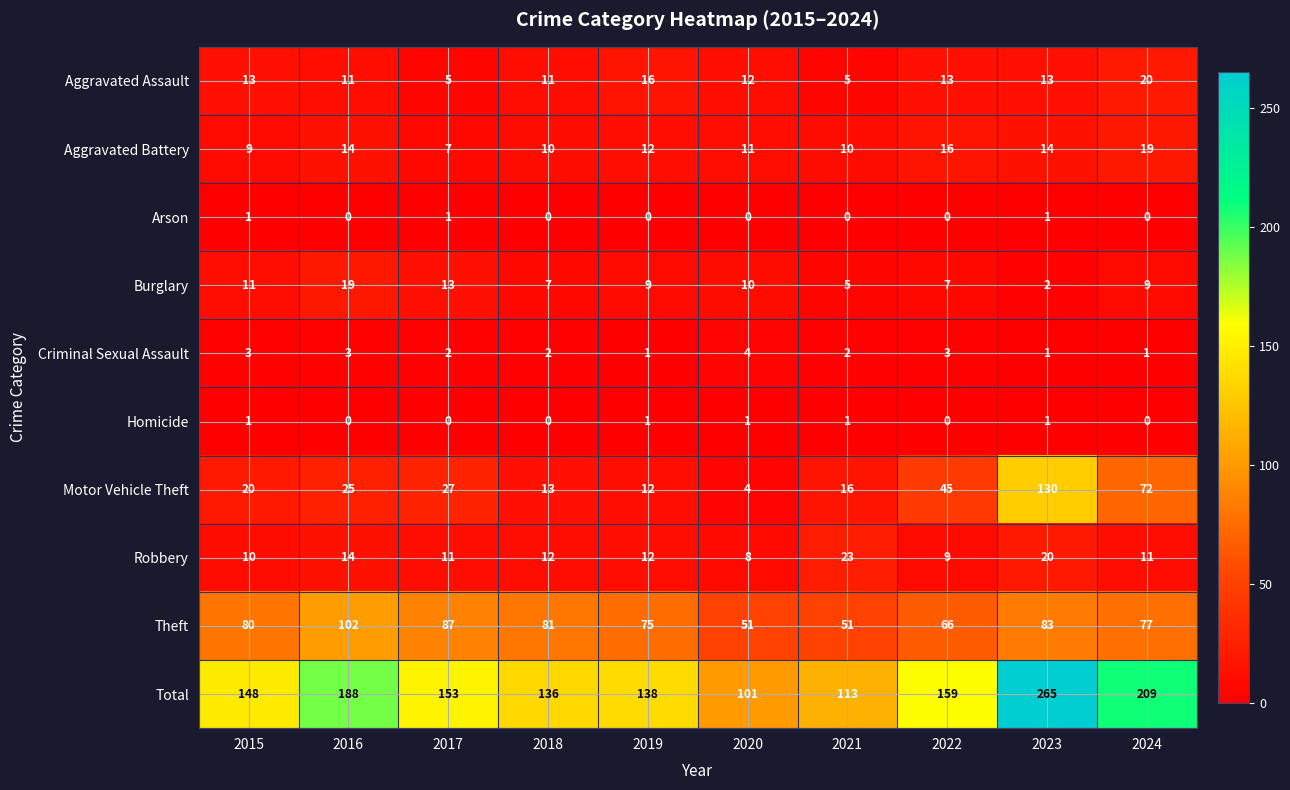

At which category is the sum across all series the highest?

2023